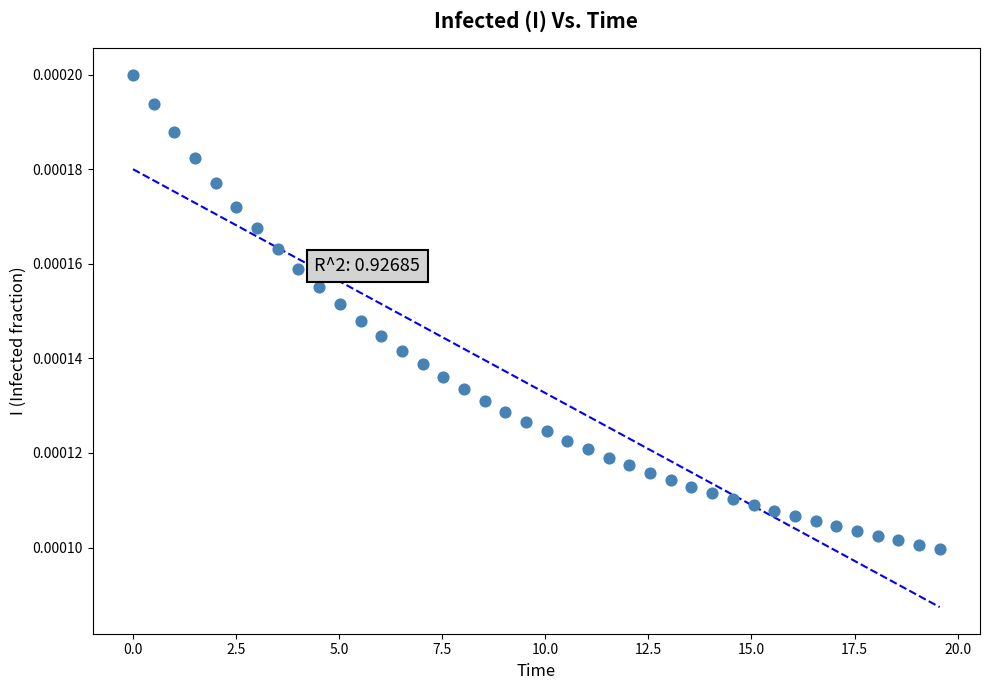

What is the range of X values (max minus min)?

19.6